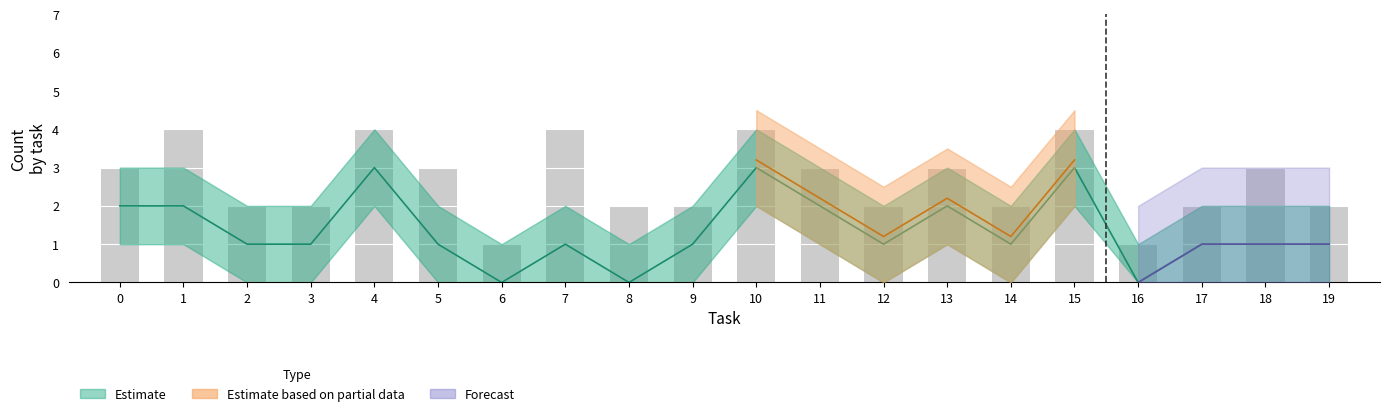

What is the value of the total_answers bar at the 18th from the left?

2